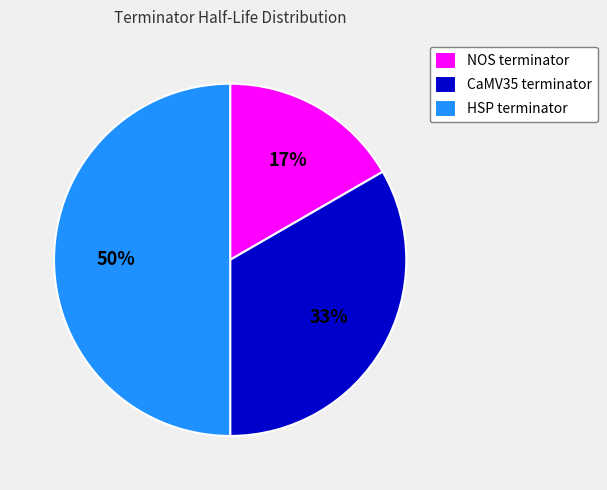

Rank the categories by value from lowest to highest.

NOS terminator, CaMV35 terminator, HSP terminator